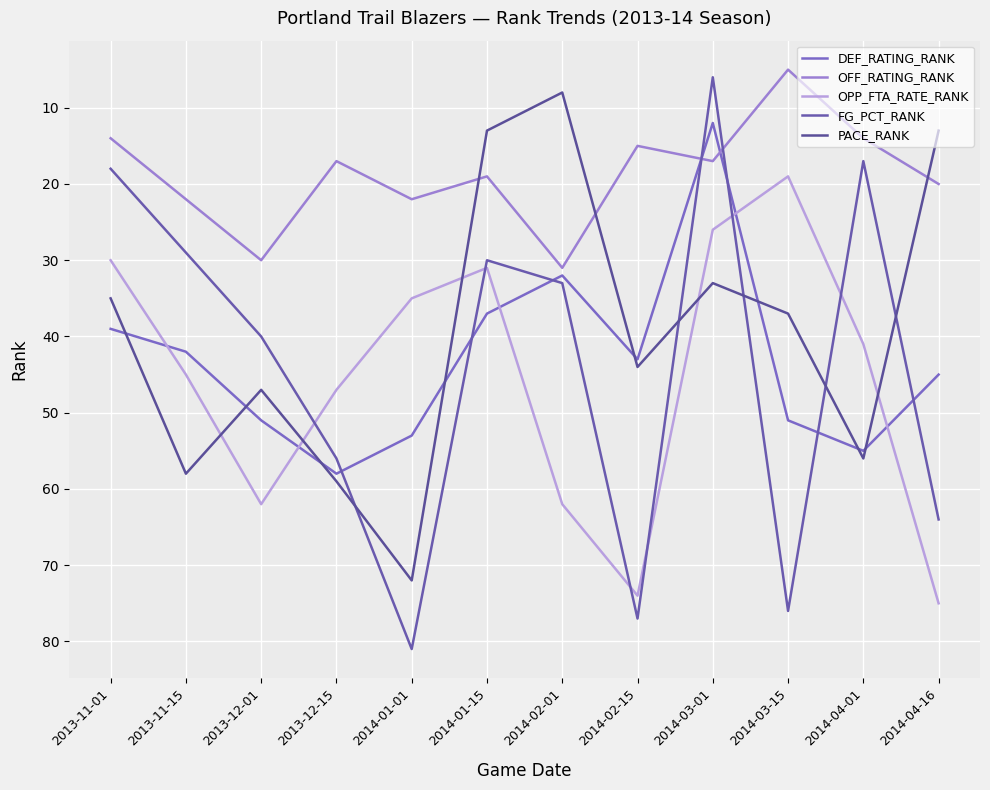

Which category has the lowest value across all series?

2014-03-15